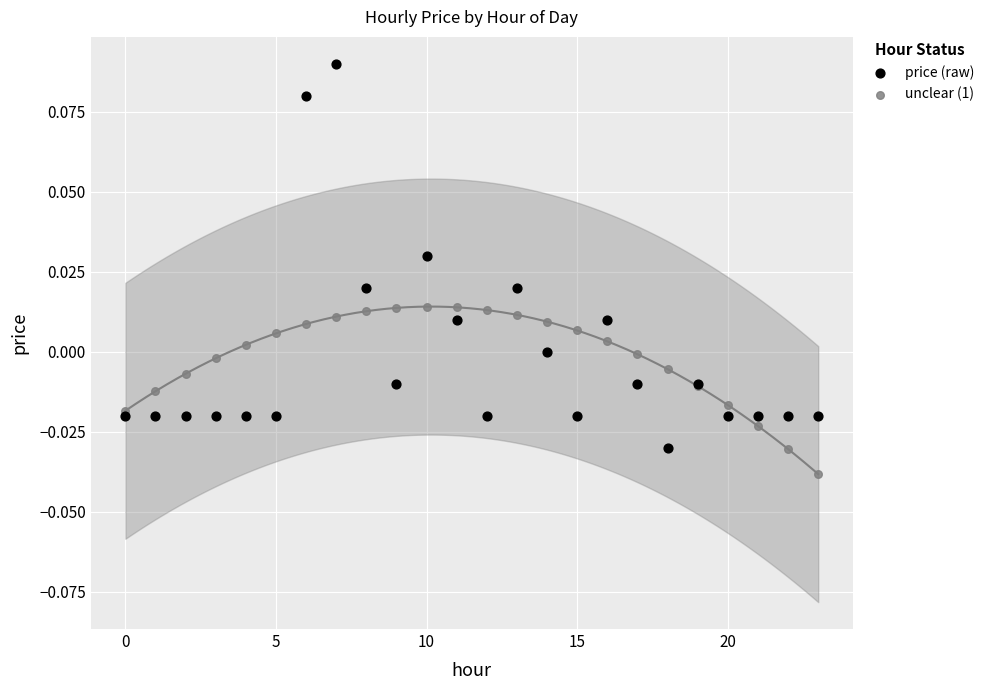

Which series reaches the maximum Y coordinate?

price (raw)